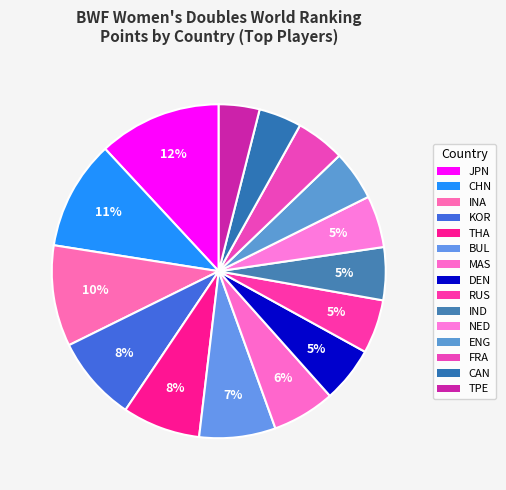

Is there any slice that represents more than half of the pie?

No